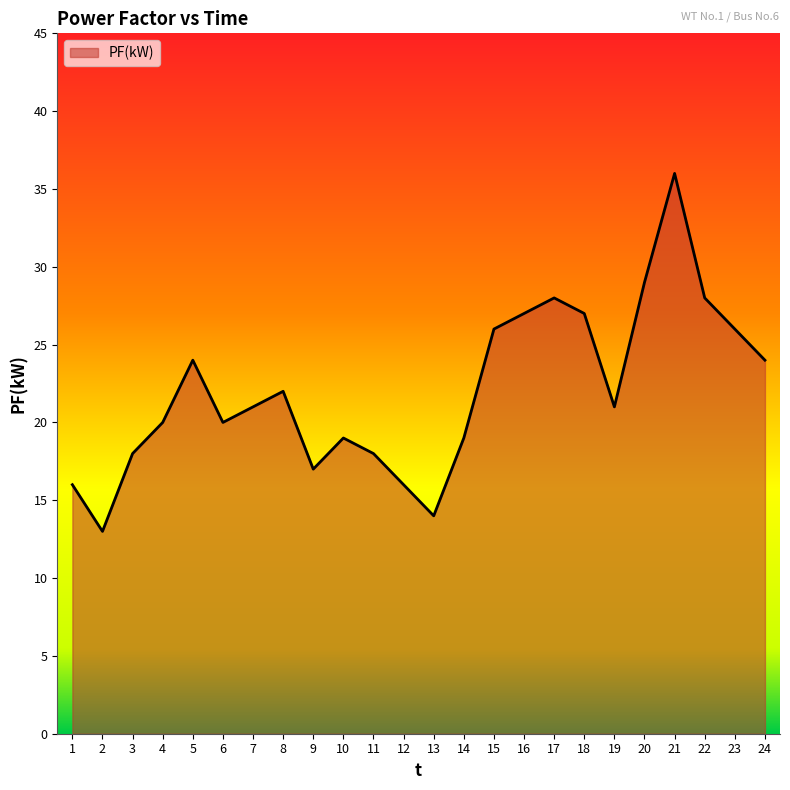

What is the ratio of the value at 14 to the value at 8?

0.9